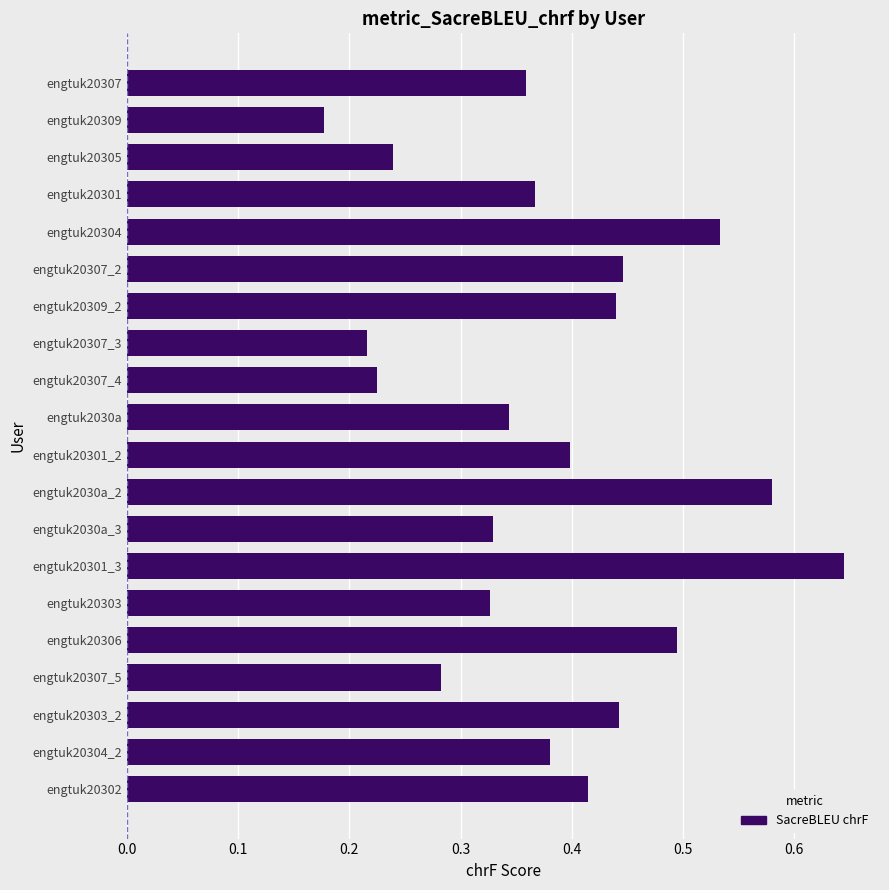

Which category has the lowest value across all series?

engtuk20309